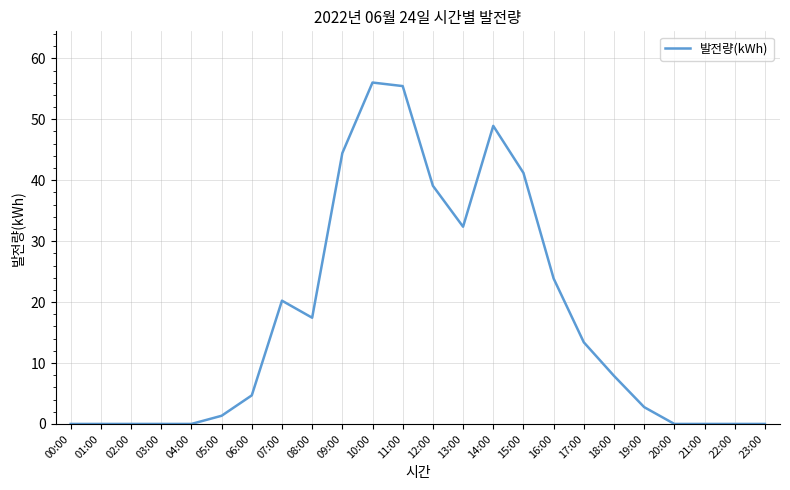

What is the maximum value shown in the chart?

56.0